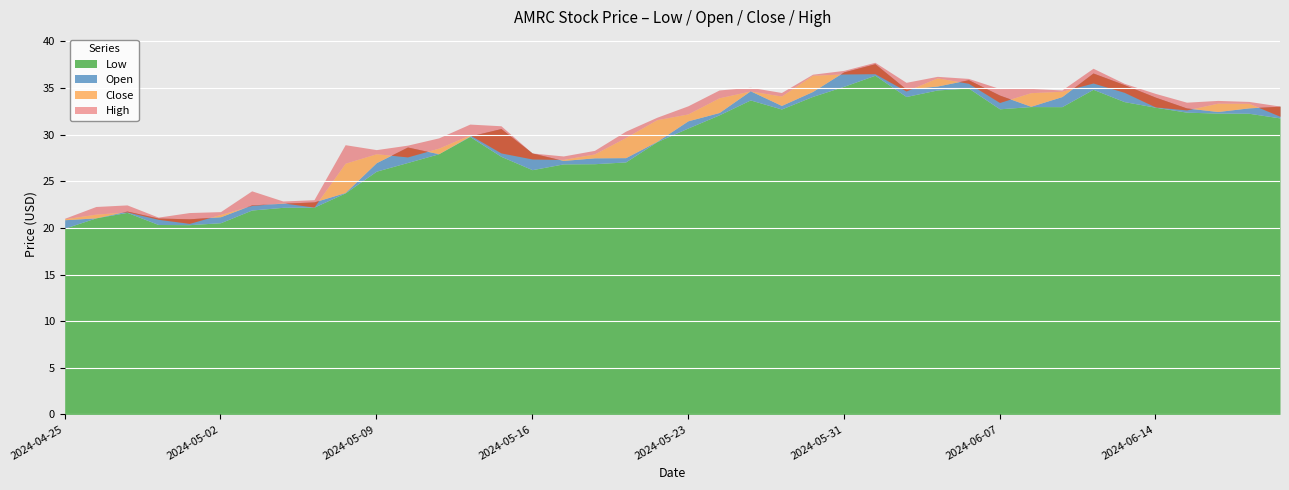

What is the maximum value shown in the chart?

37.8